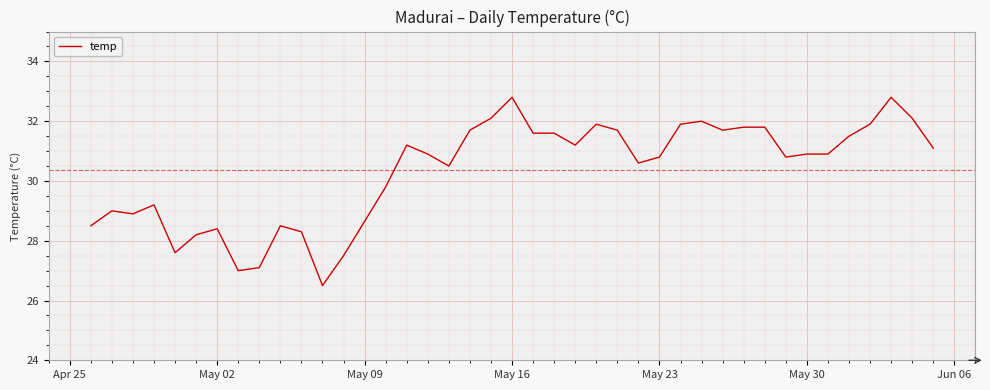

What is the sum of all values?

1214.3